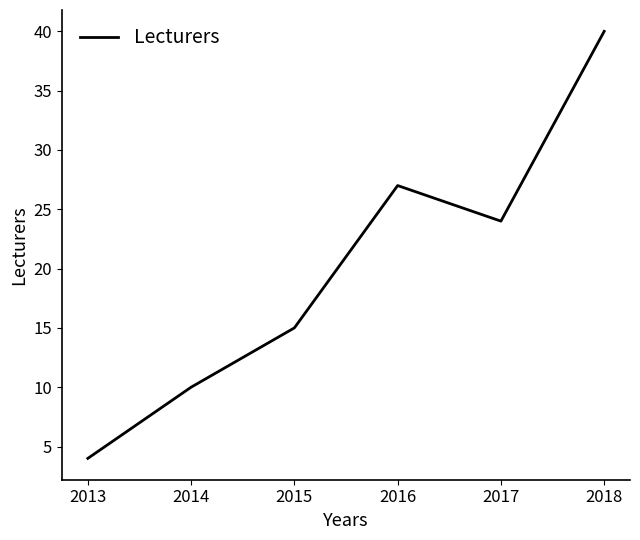

How many categories are shown in the chart?

6